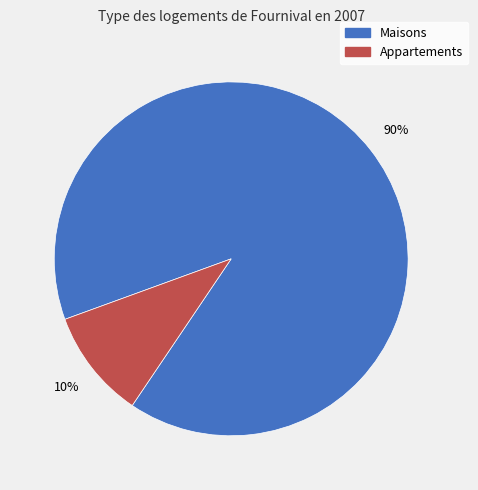

To the nearest percent, what is the difference between the largest and smallest slice percentages?

80%